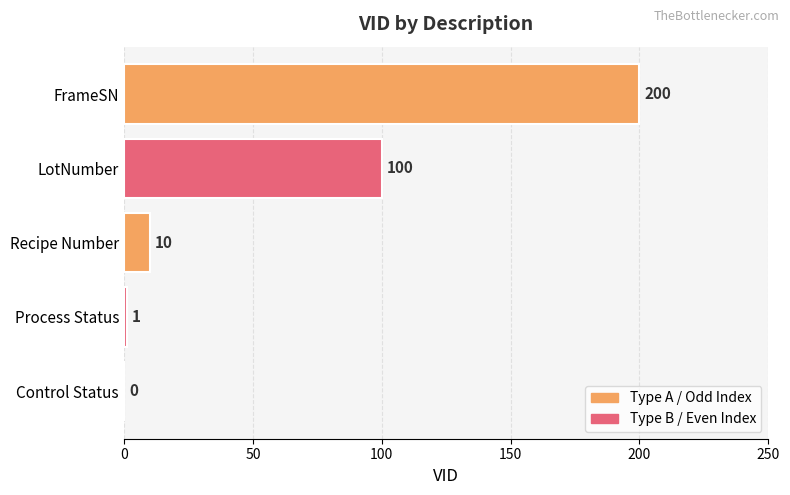

How many categories are shown in the chart?

5